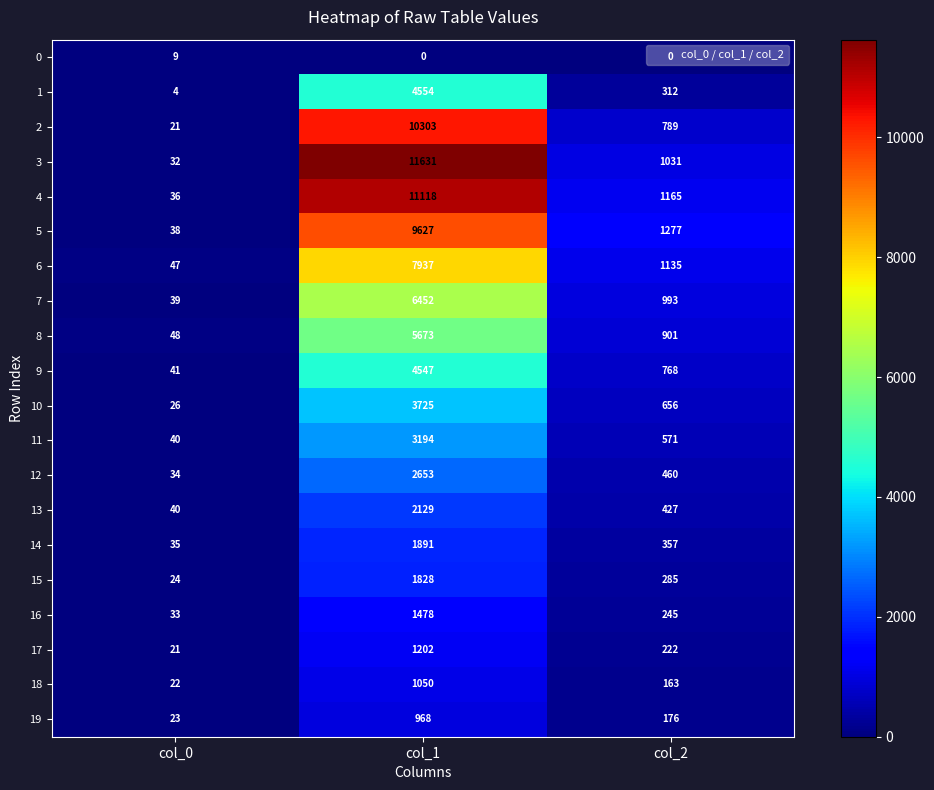

What is the highest value of the 9 series?

4547